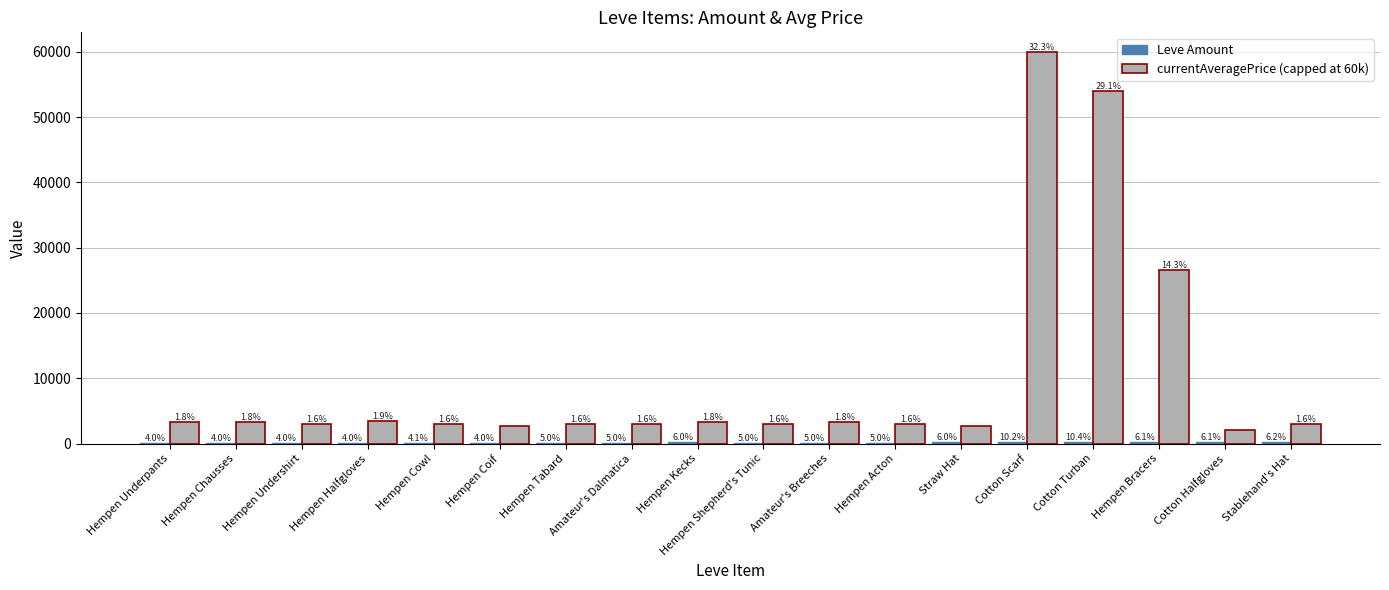

List the labels in order of Leve Amount value, smallest first.

Hempen Underpants, Hempen Halfgloves, Hempen Undershirt, Hempen Coif, Hempen Chausses, Hempen Cowl, Hempen Tabard, Amateur's Dalmatica, Hempen Acton, Hempen Shepherd's Tunic, Amateur's Breeches, Straw Hat, Hempen Kecks, Hempen Bracers, Cotton Halfgloves, Stablehand's Hat, Cotton Scarf, Cotton Turban